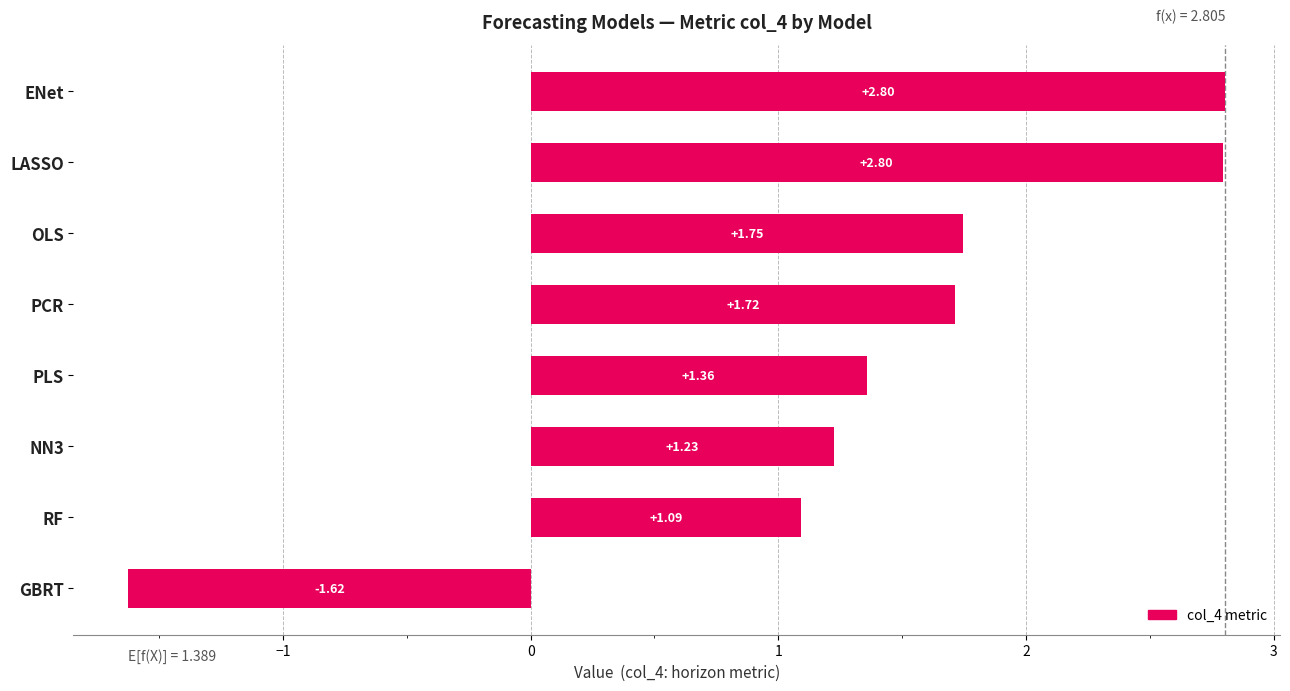

What is the change in value from PLS to LASSO?

+1.4